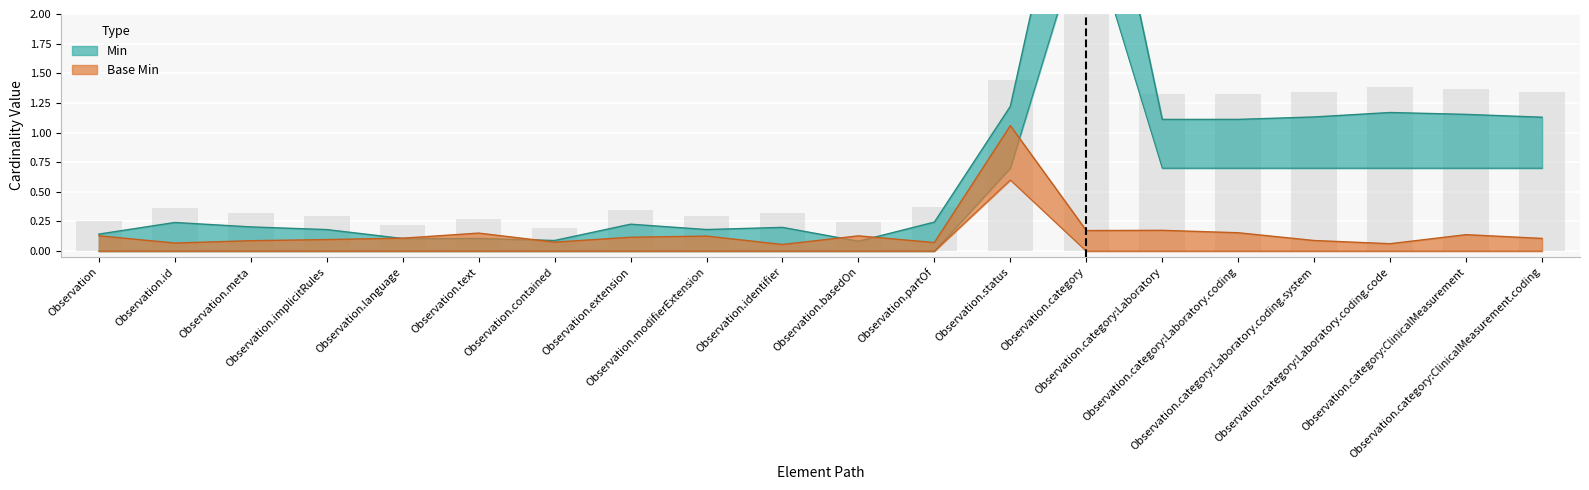

Reading left to right, extract all data points from this chart.

Min: 0.0	0.0	0.0	0.0	0.0	0.0	0.0	0.0	0.0	0.0	0.0	0.0	0.7	2.8	0.7	0.7	0.7	0.7	0.7	0.7
Base Min: 0.0	0.0	0.0	0.0	0.0	0.0	0.0	0.0	0.0	0.0	0.0	0.0	0.6	0.0	0.0	0.0	0.0	0.0	0.0	0.0